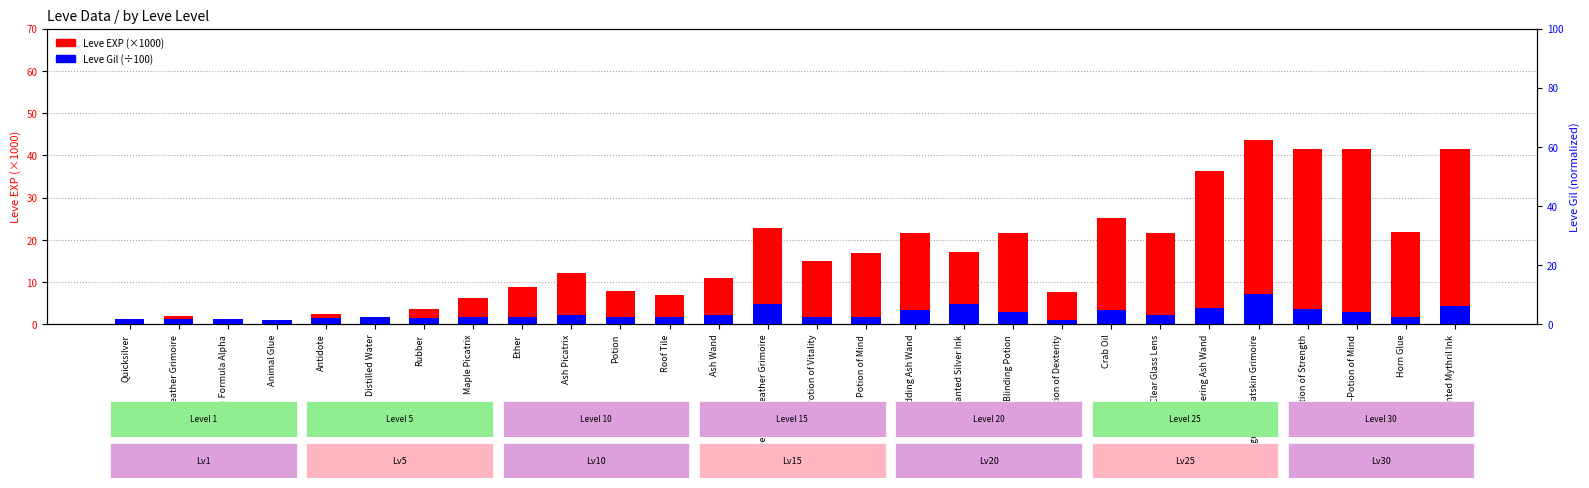

Between Maple Picatrix and Budding Ash Wand, which series saw the biggest shift?

Leve EXP (×1000)